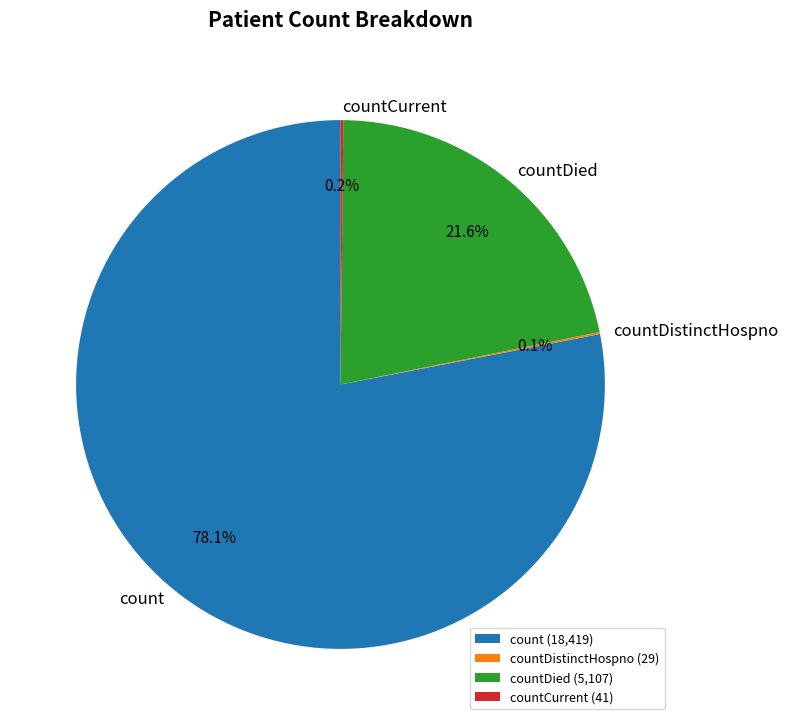

Is there any slice that represents more than half of the pie?

Yes